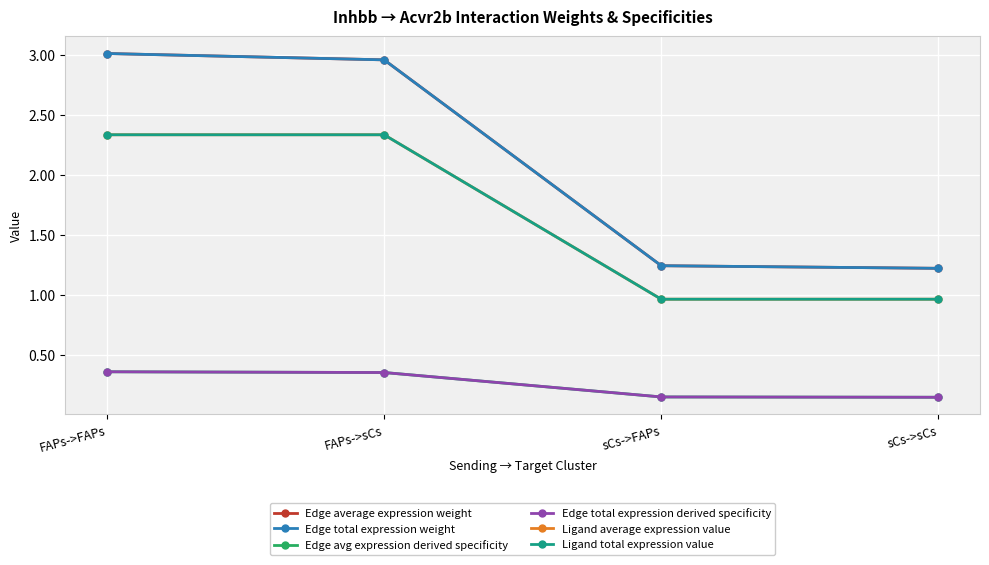

True or false: Edge total expression weight has a value of 1.9 at sCs->sCs.

False